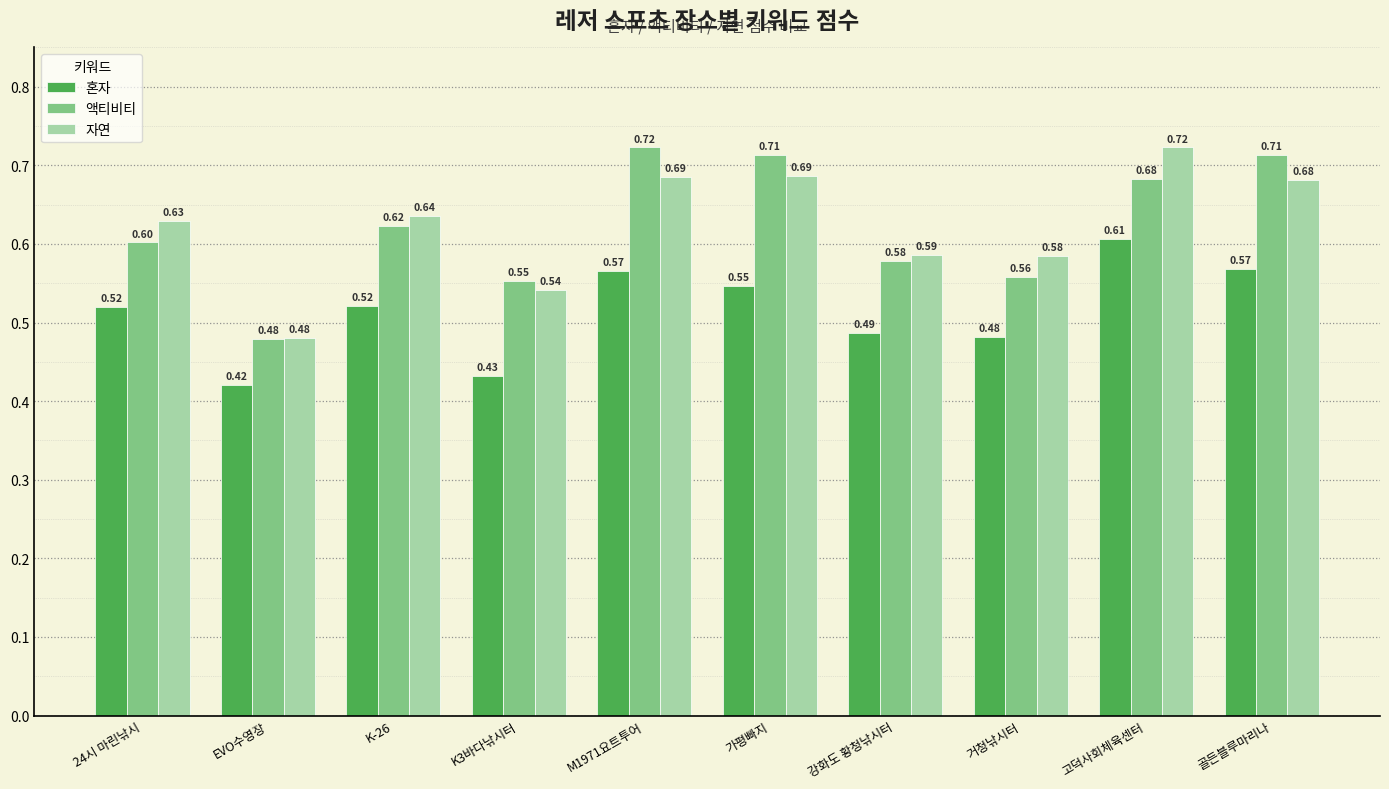

Between 가평빠지 and 거청낚시터, which series saw the biggest shift?

액티비티